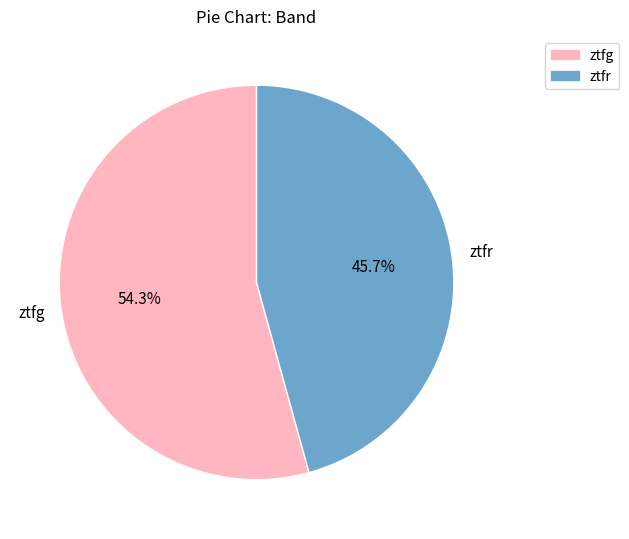

Is there any slice that represents more than half of the pie?

Yes